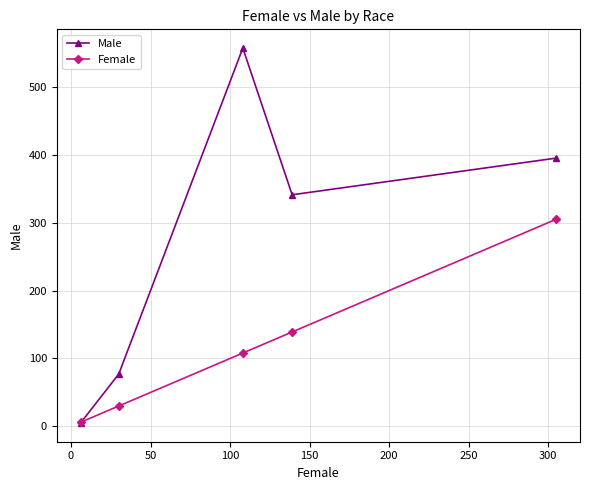

True or false: Male has more than 0 interior local peaks.

True